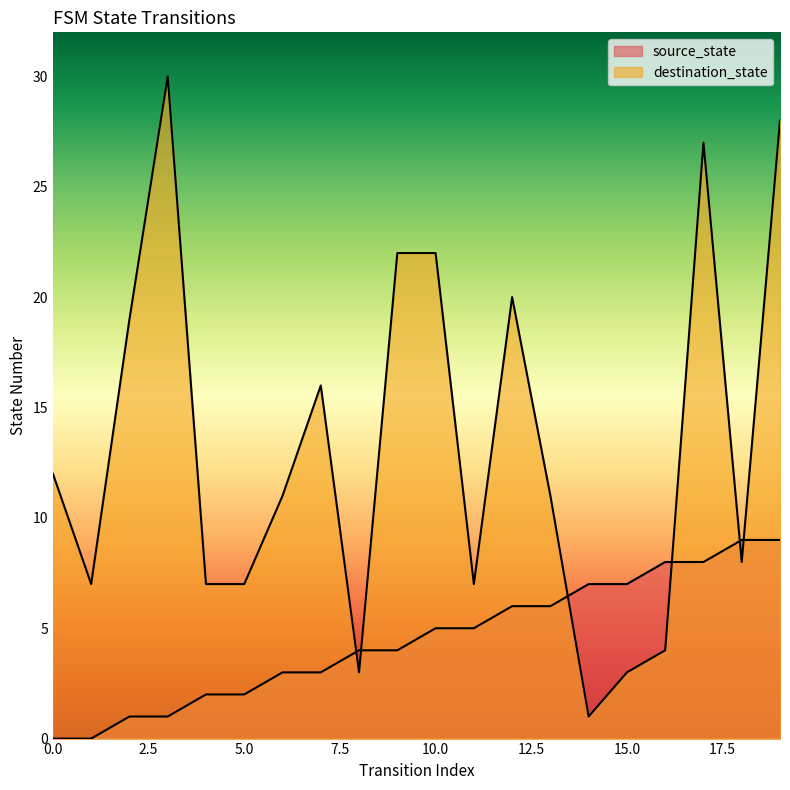

What is the difference between the second highest and minimum values in the destination_state series?

27